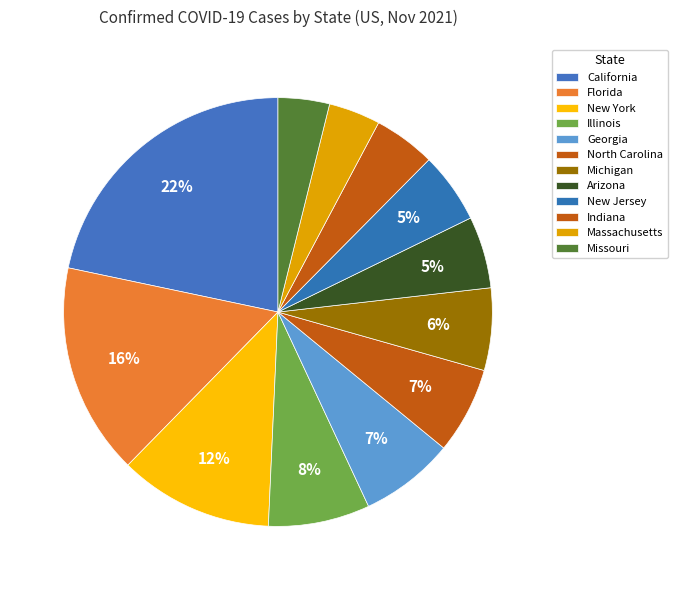

What is the change in value from Florida to Illinois?

-1936603